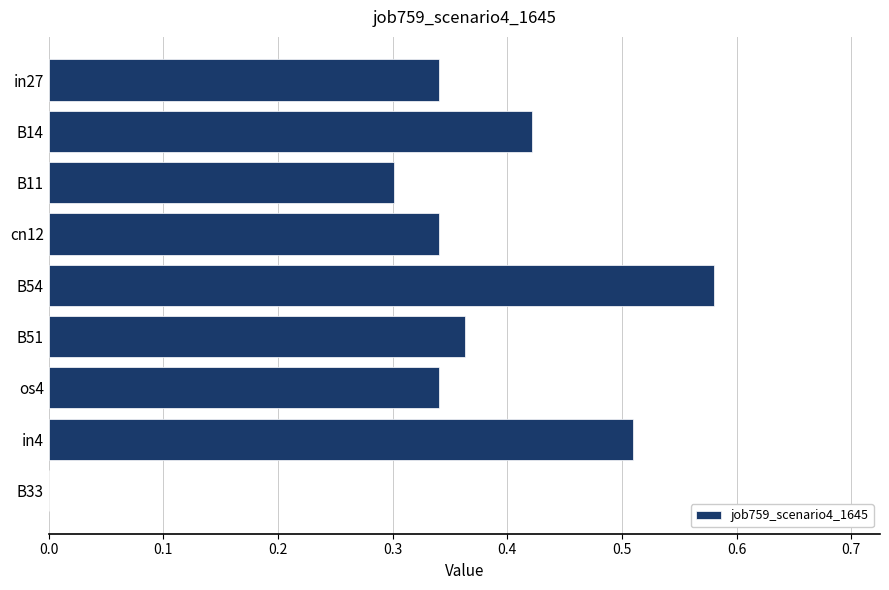

True or false: the data shows 0.6 at os4.

False